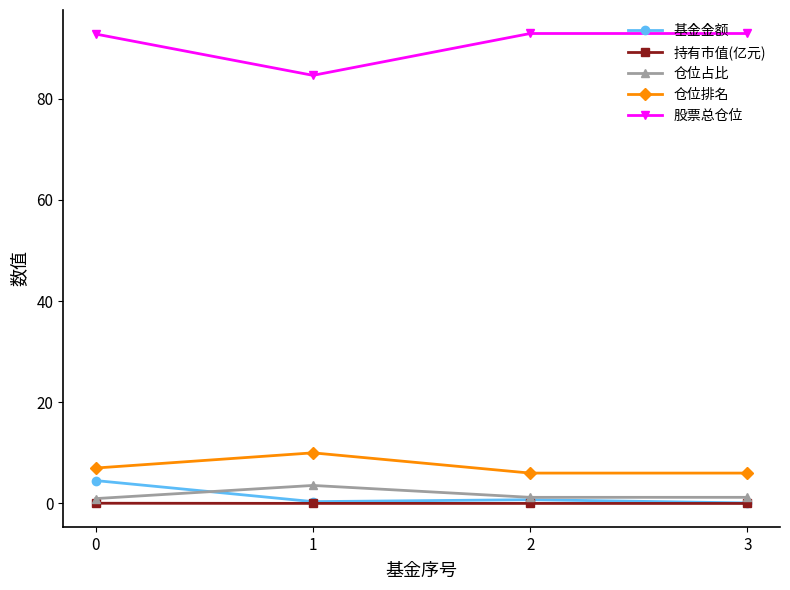

True or false: 仓位排名 has more than 2 points higher than both neighbors.

False